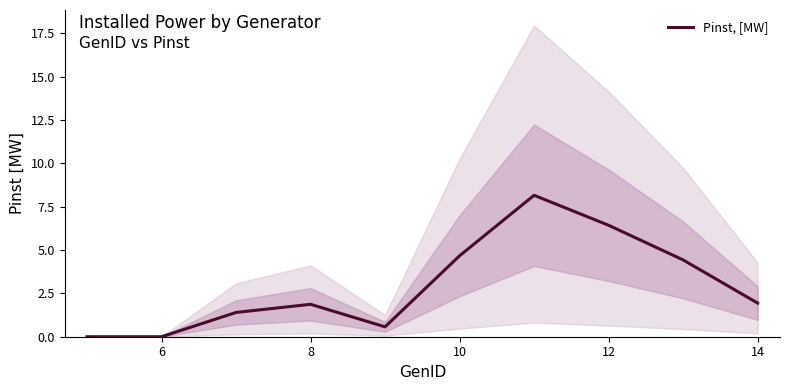

The Pinst, [MW] series shows 1.9 at 14. True or false?

True